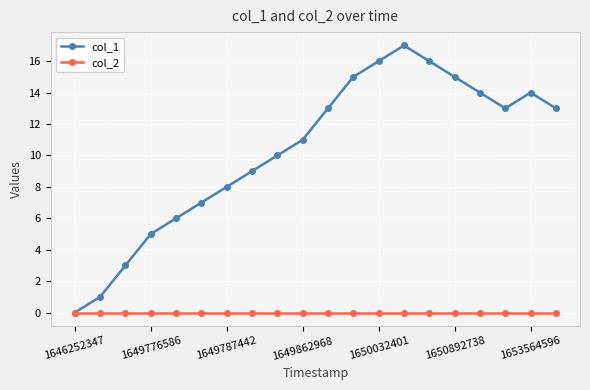

What is the greatest value displayed?

17